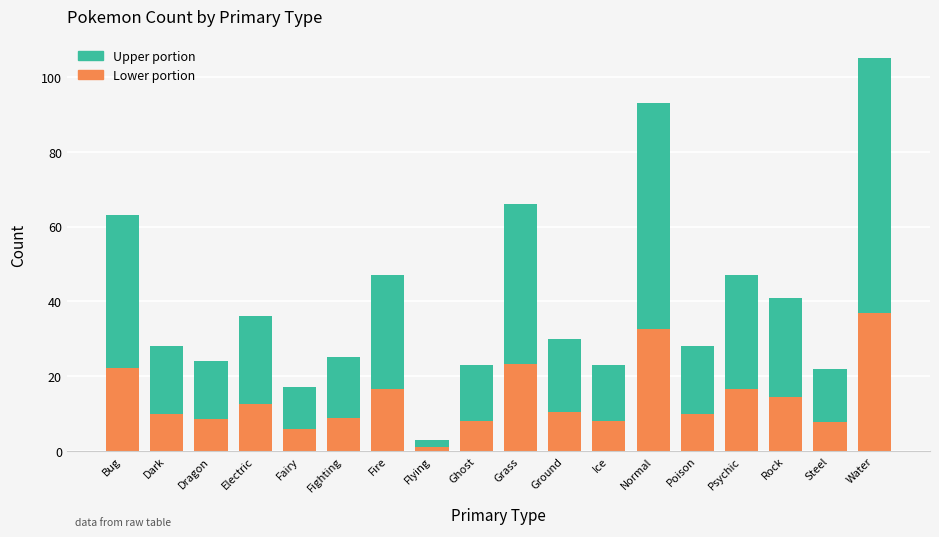

What is the total value across all series at Bug?

63.0